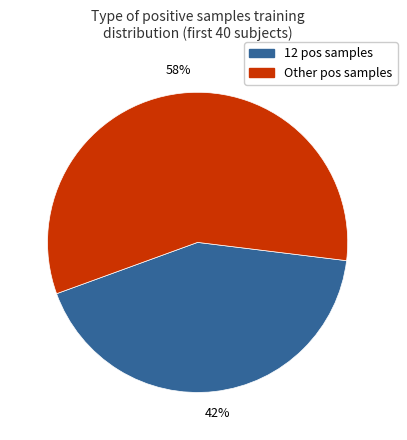

To the nearest percent, what is the average slice percentage?

50%